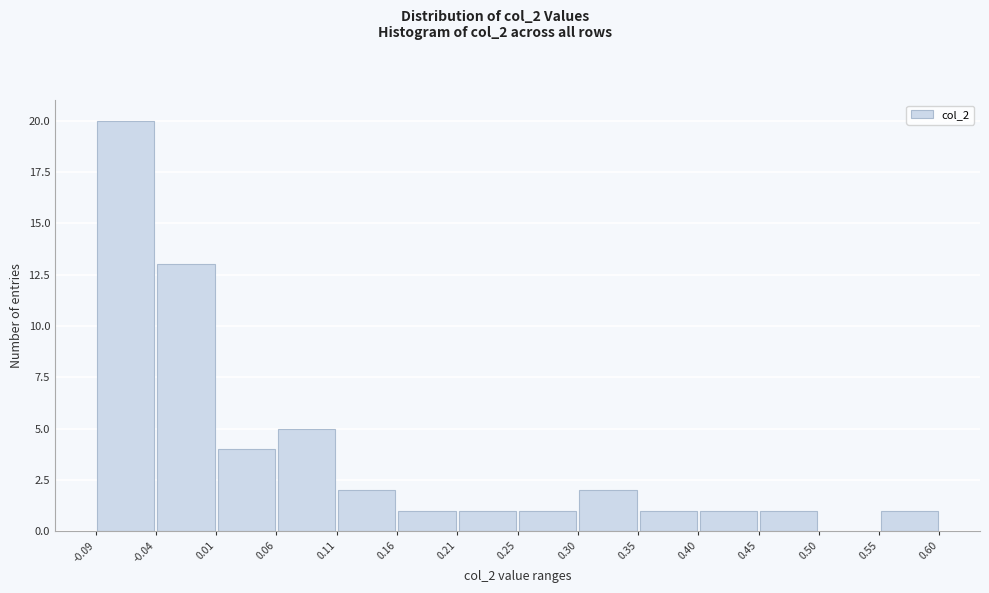

What is the height of the bar covering 0.45 to 0.50 on the x-axis? The values are not printed on the chart, so give them approximately, as read against the axis.

1